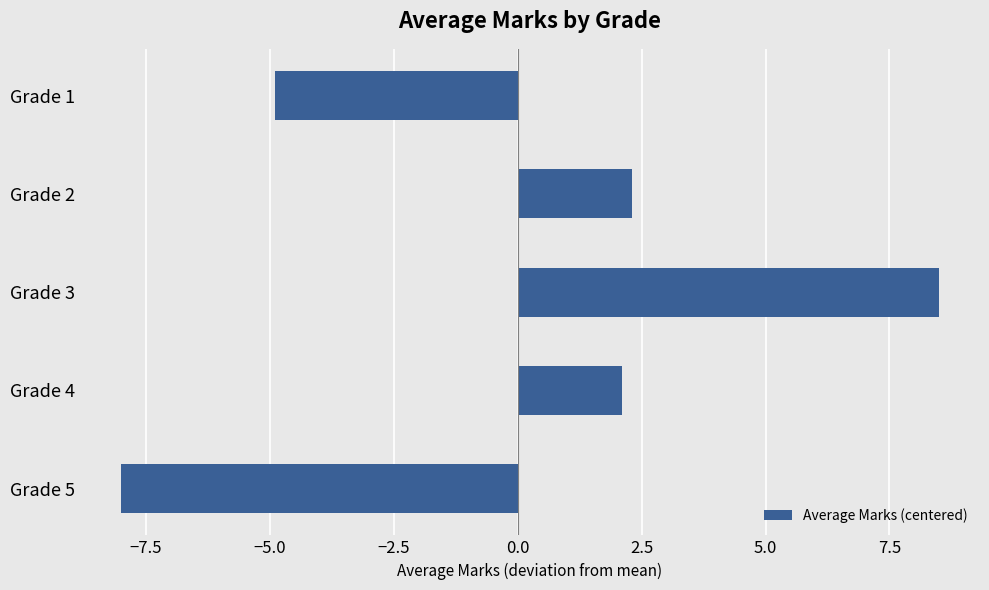

Reading top to bottom, what are all the values shown in this chart?

-4.9	2.3	8.5	2.1	-8.0